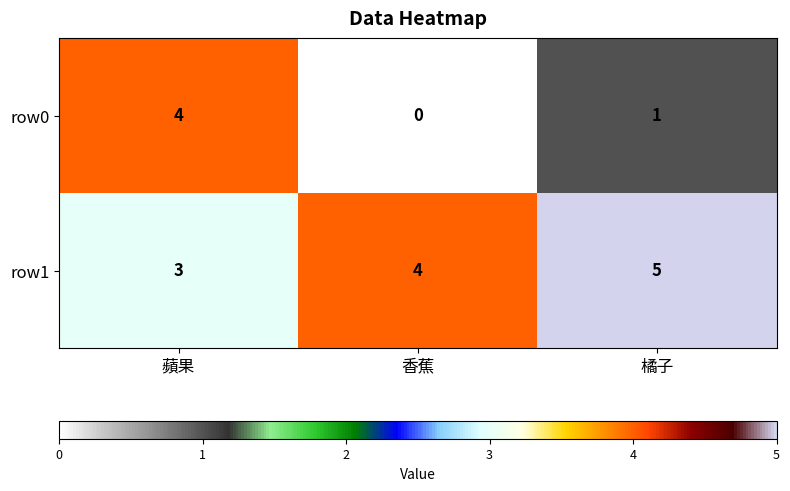

At which category is the sum across all series the highest?

蘋果